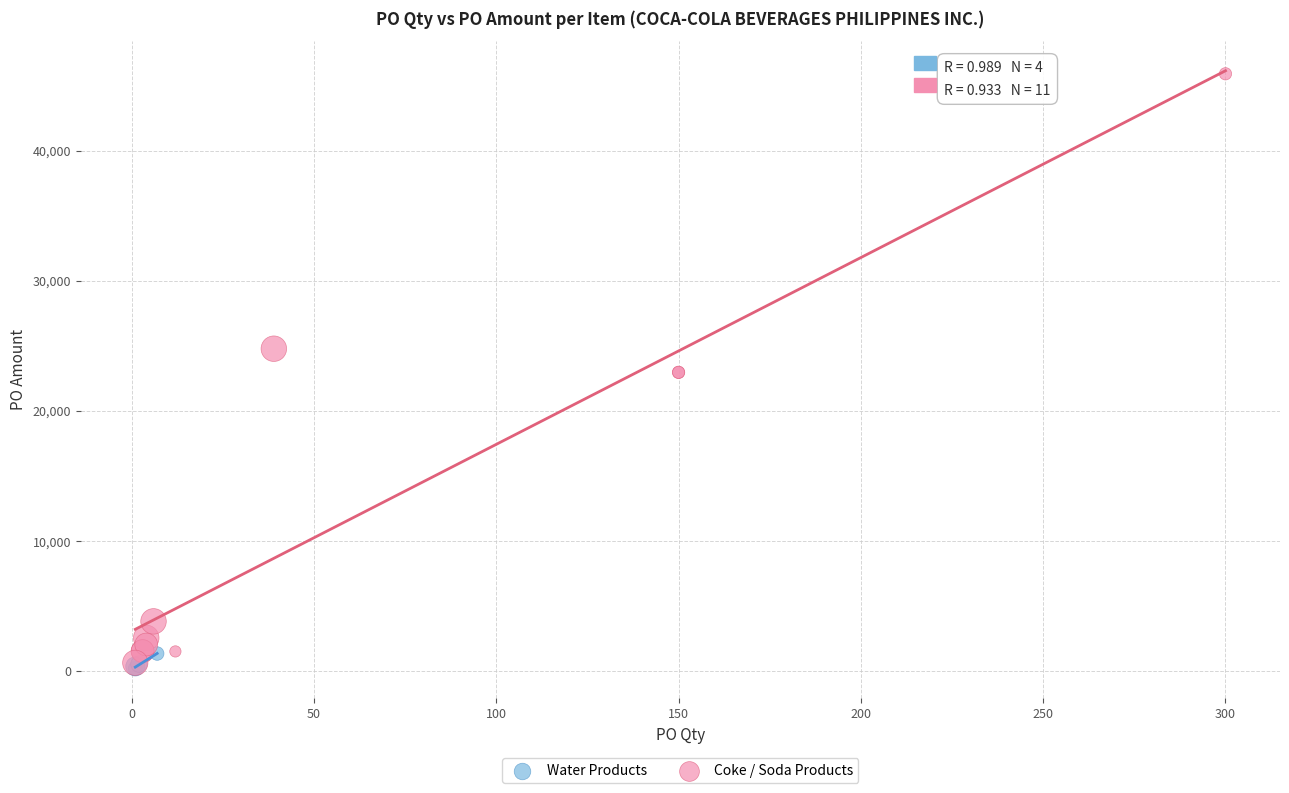

Which series has the largest Y range (max minus min)?

Coke / Soda Products